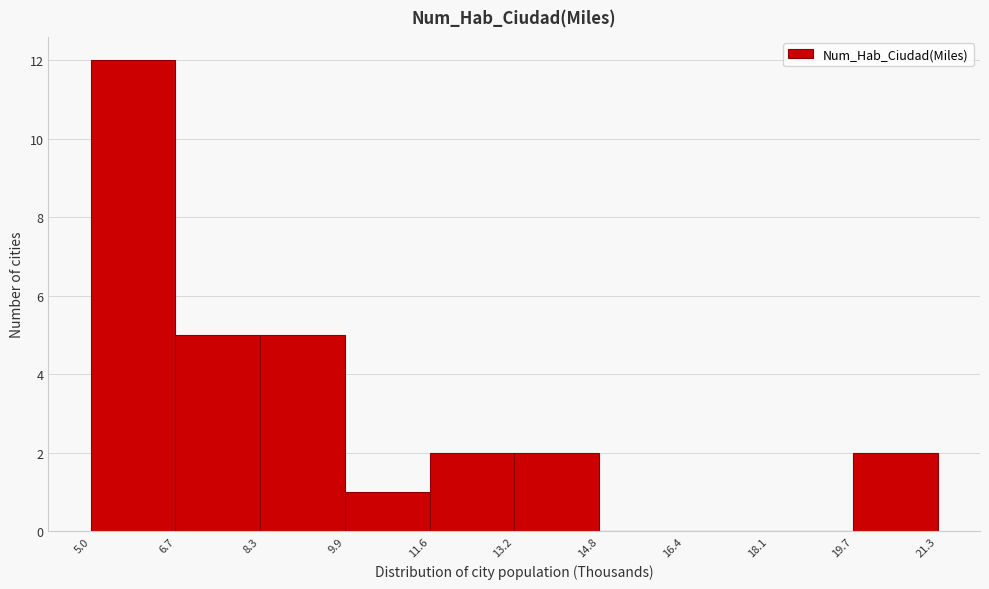

Over which range of the x-axis is the bar tallest?

5.0 to 6.7